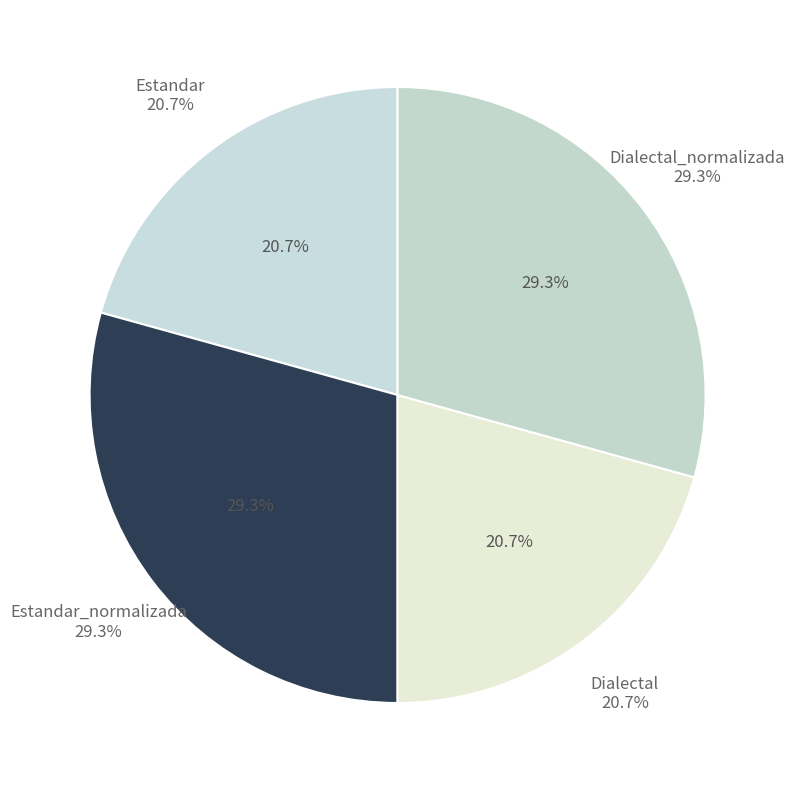

How many segments does this pie chart have?

4